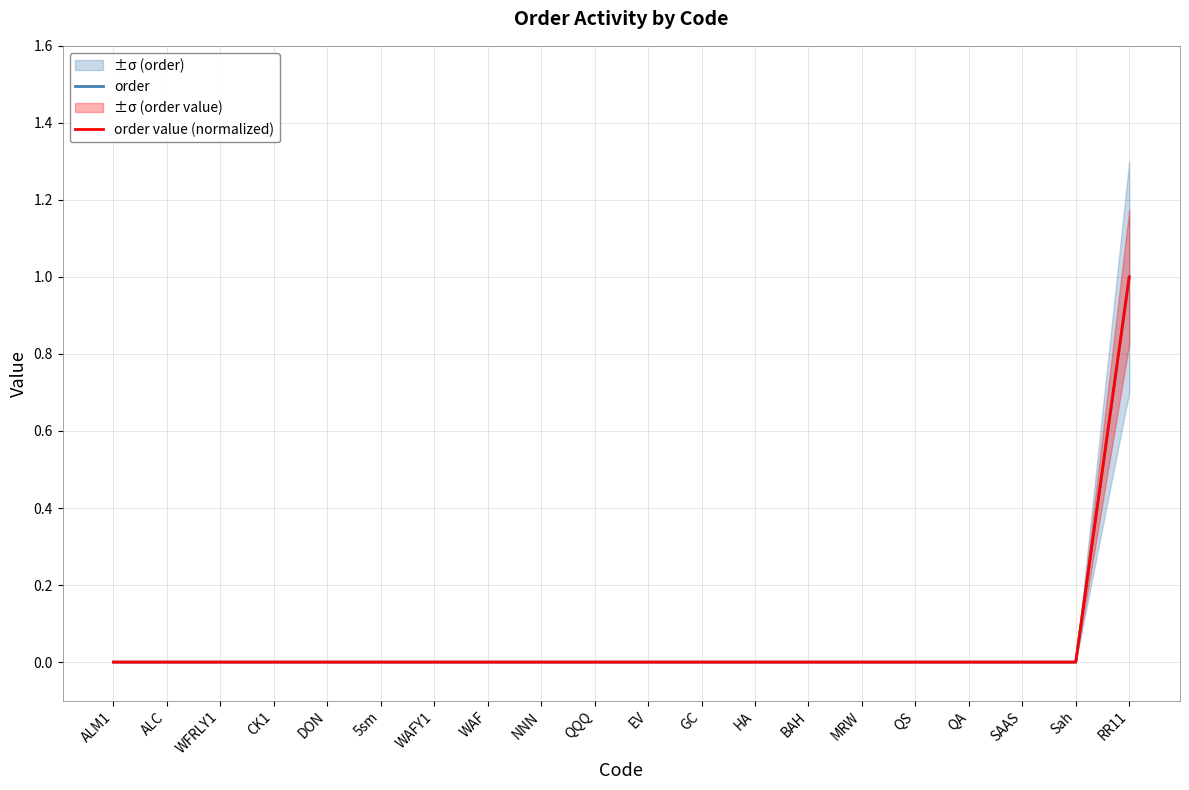

True or false: order value (normalized) and order cross at least once.

False